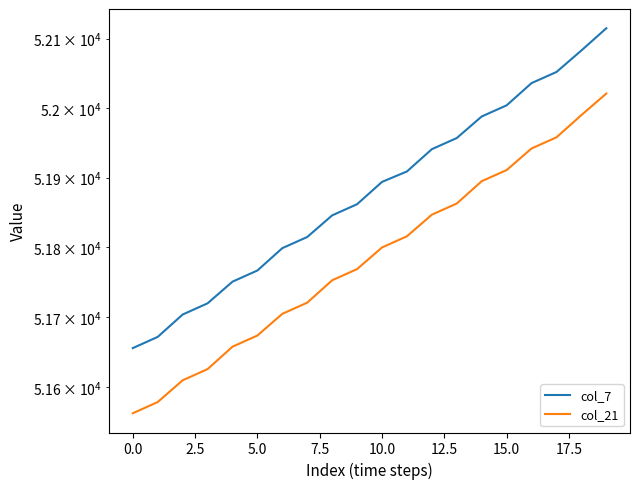

What is the value of the col_21 point at the 18th from the left?

51958